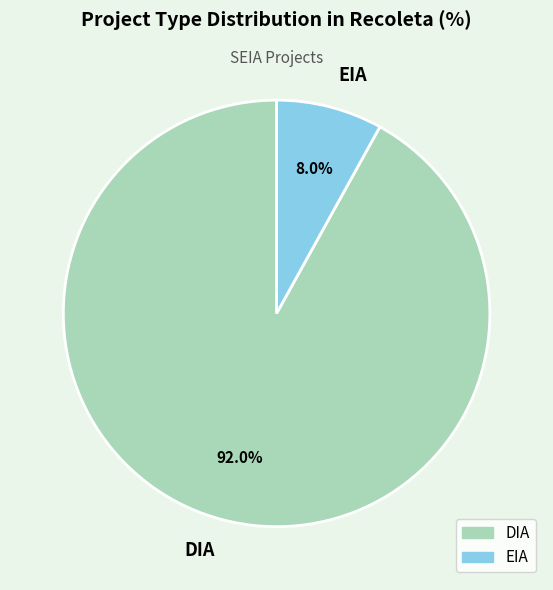

What is the majority slice?

DIA